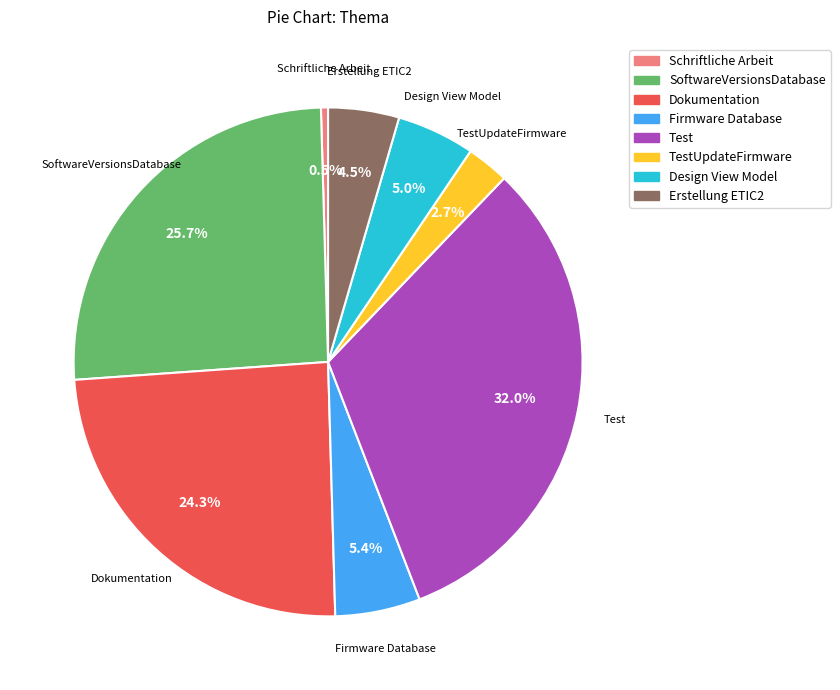

Does any single category account for the majority?

No